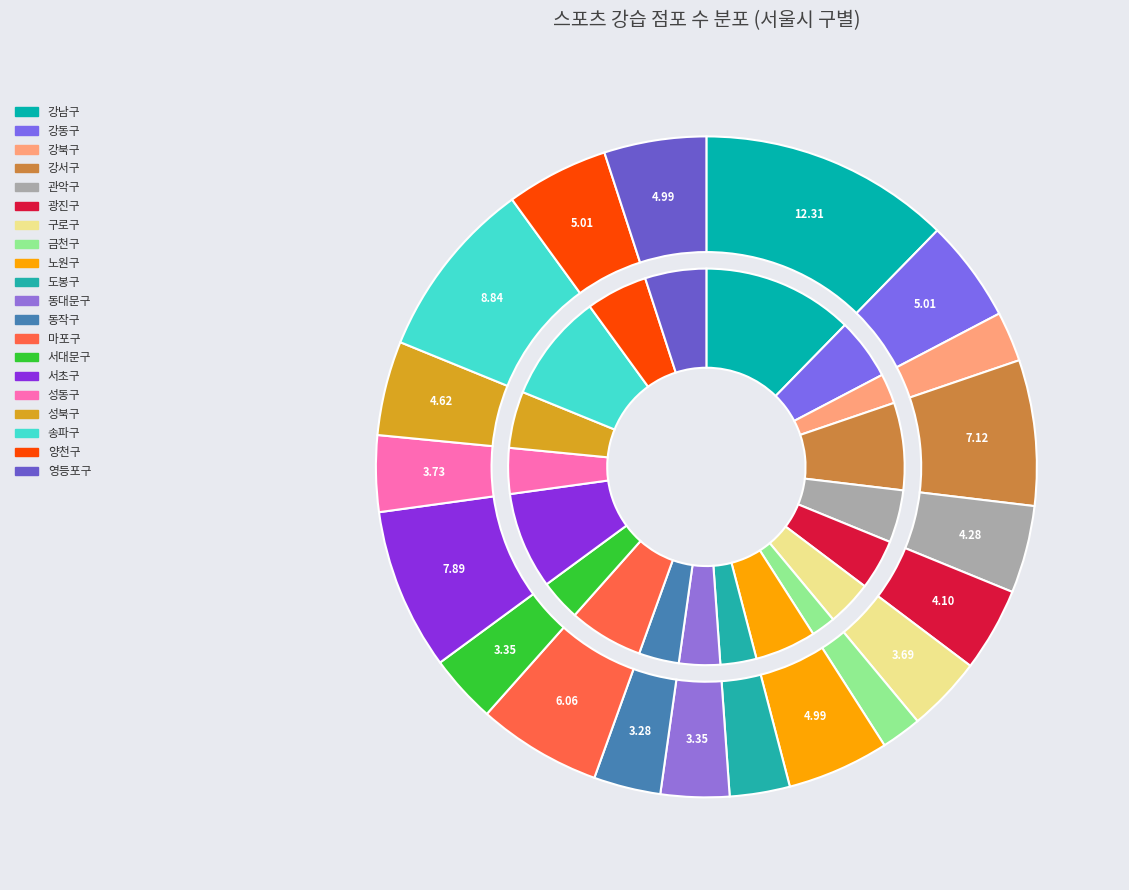

The 강서구 slice represents 1% of the pie. True or false?

False